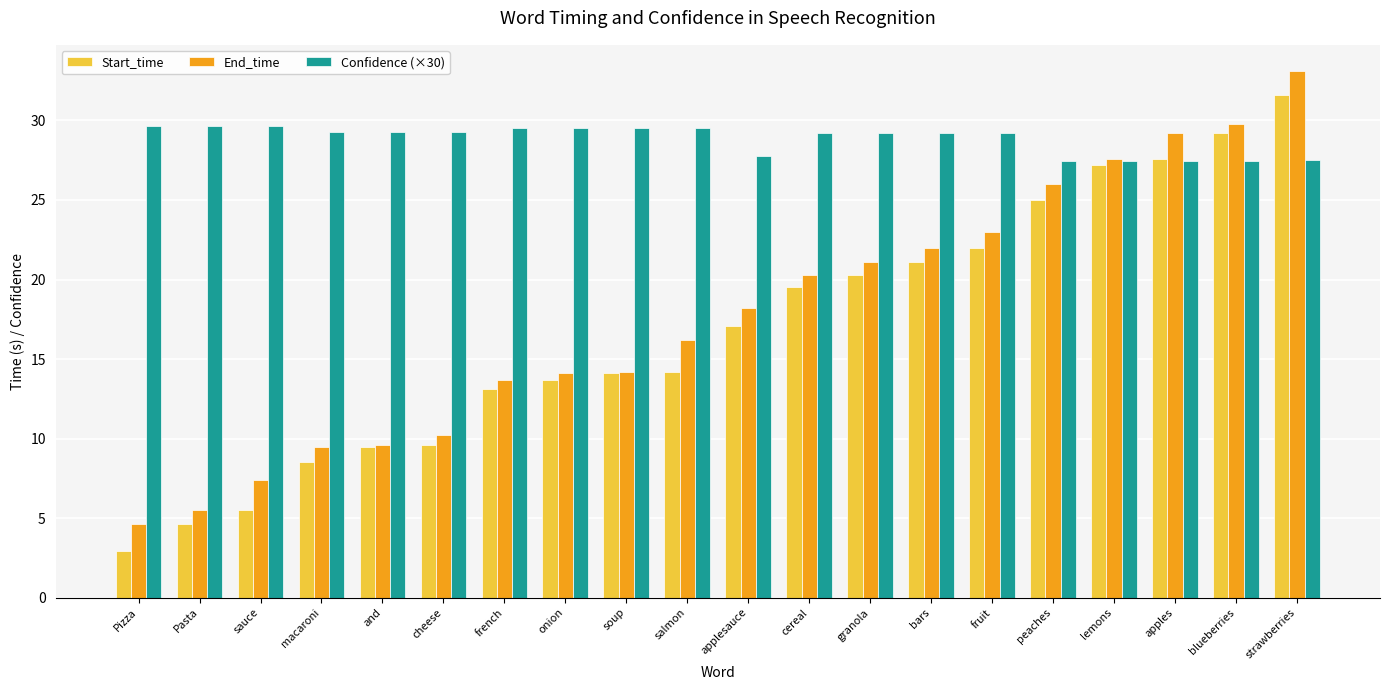

What is the sum of the Confidence (×30) values at salmon and applesauce?

57.3